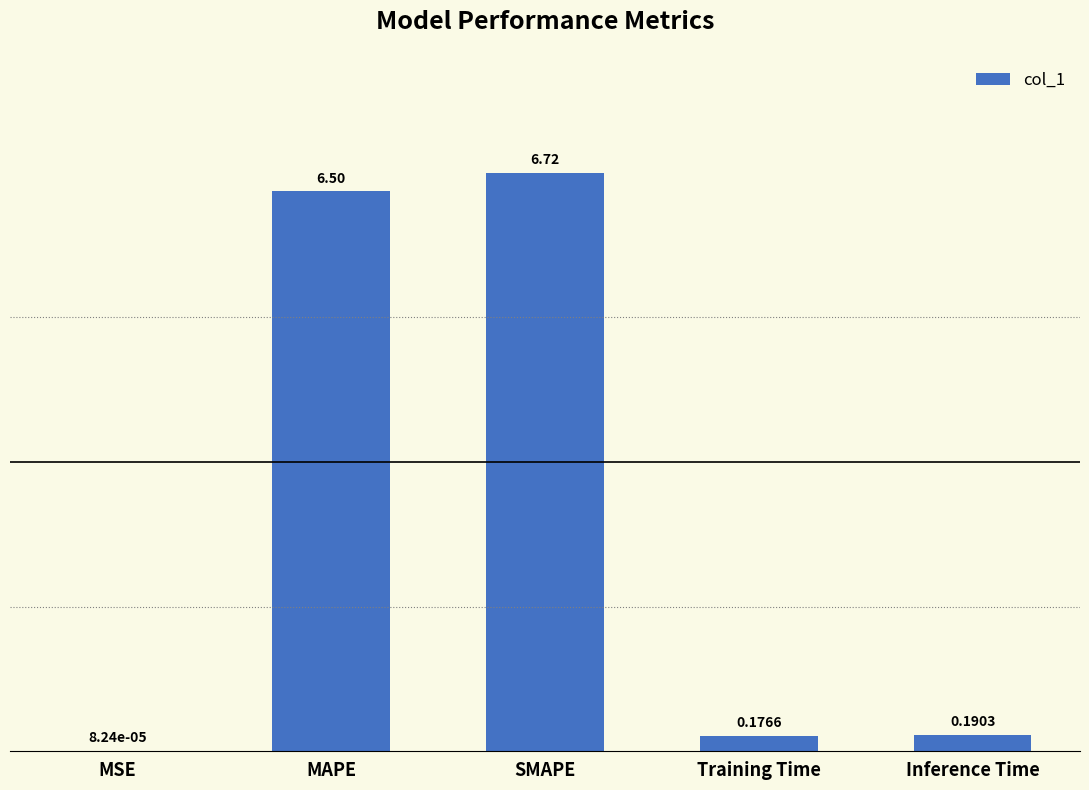

What is the sum of the values at MAPE and SMAPE?

13.2